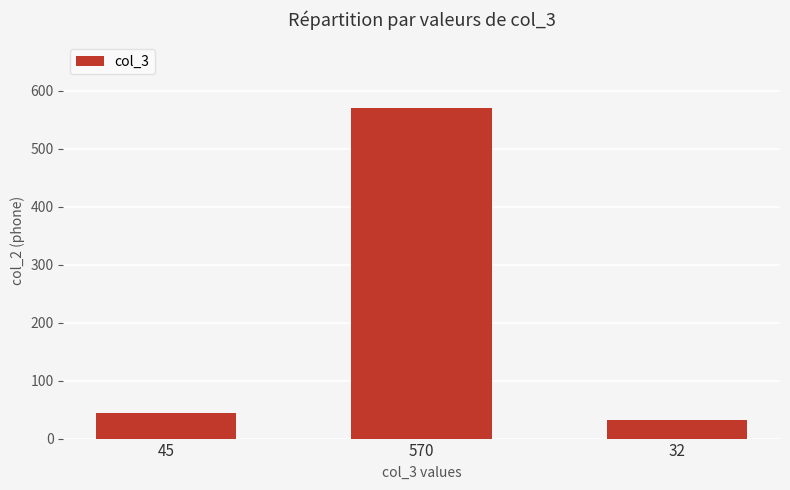

What is the ratio of the value at 32 to the value at 45?

0.7